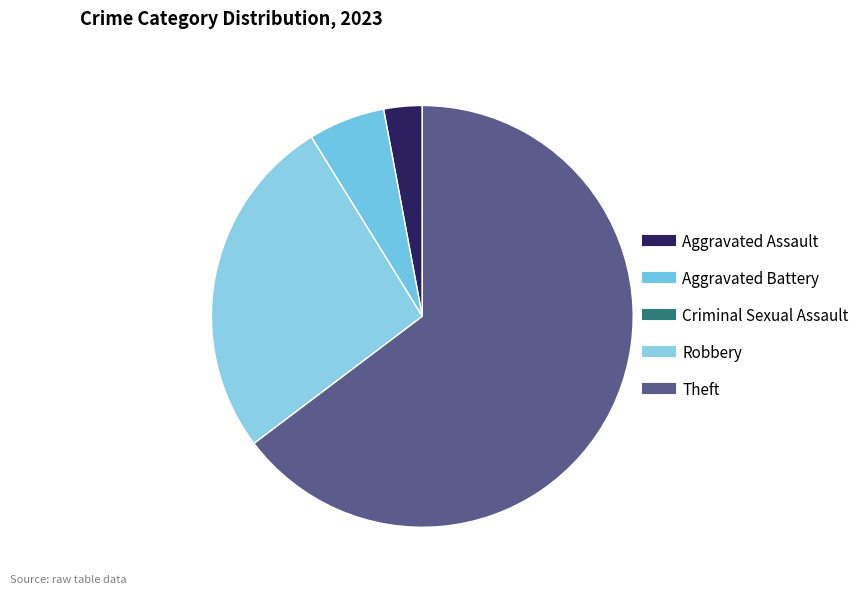

Count the number of slices in the pie.

5